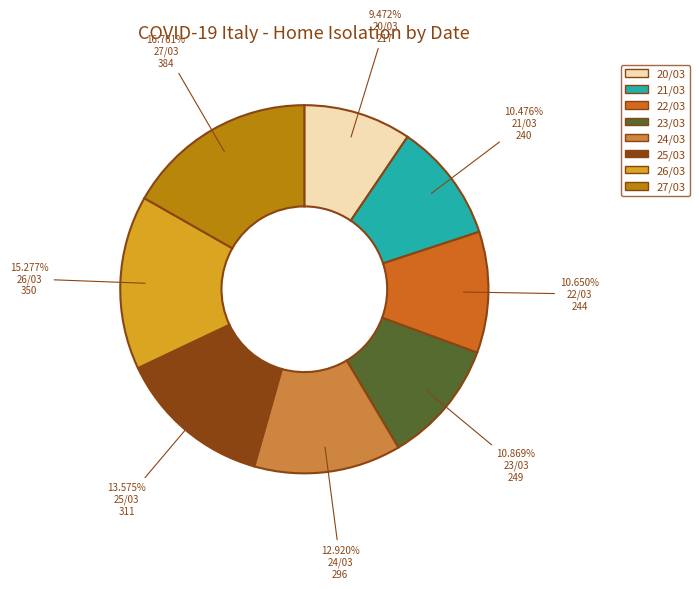

To the nearest percent, what is the average slice percentage?

12%